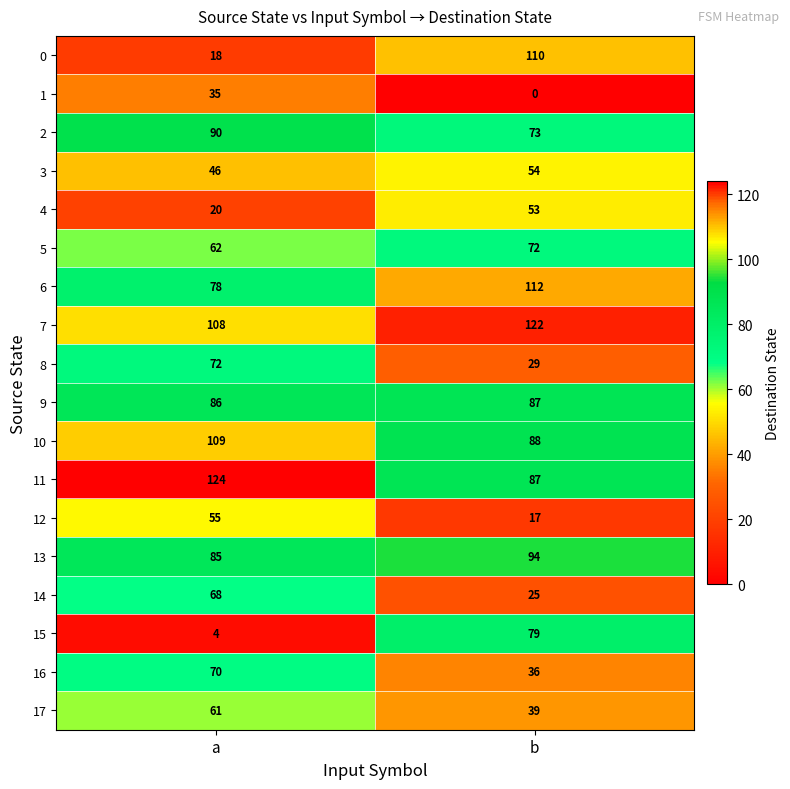

How many distinct data groups are displayed?

18